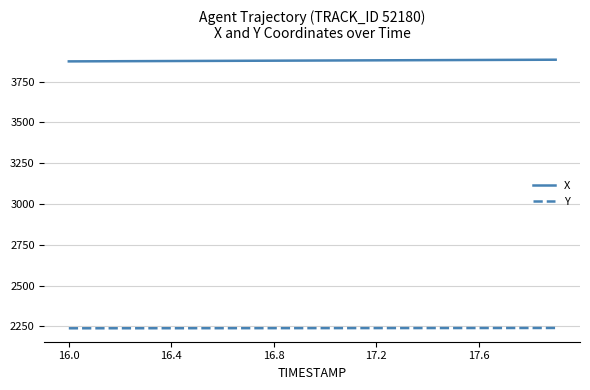

How many lines are shown in the chart?

2